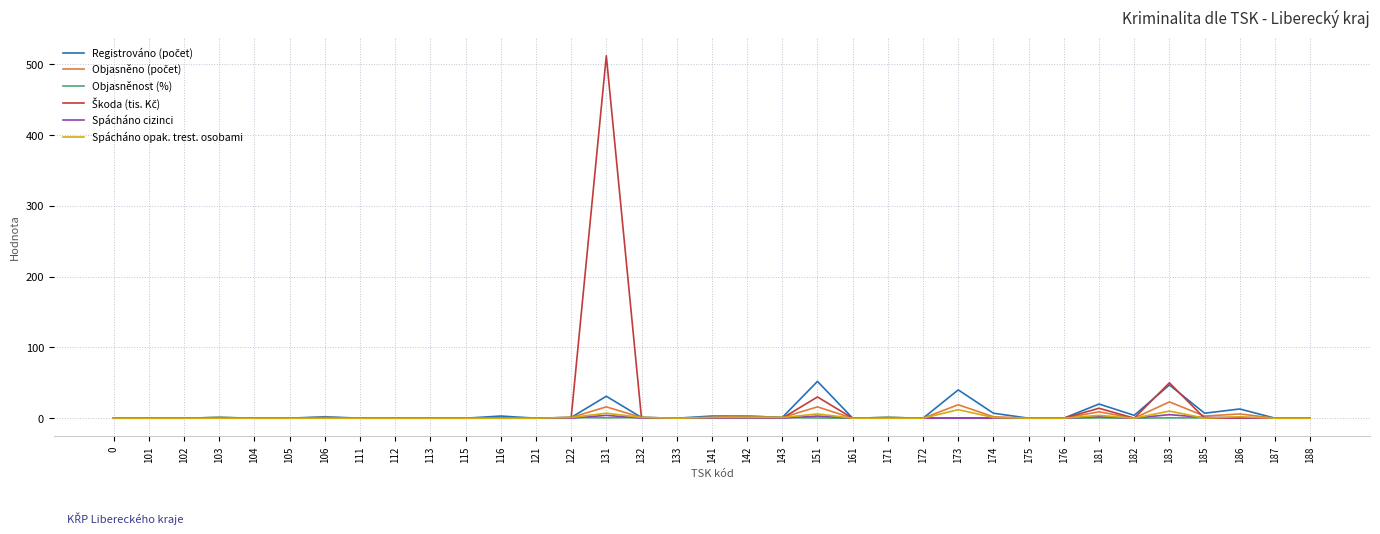

True or false: Objasněnost (%) has a value of 0.3 at 174.

True